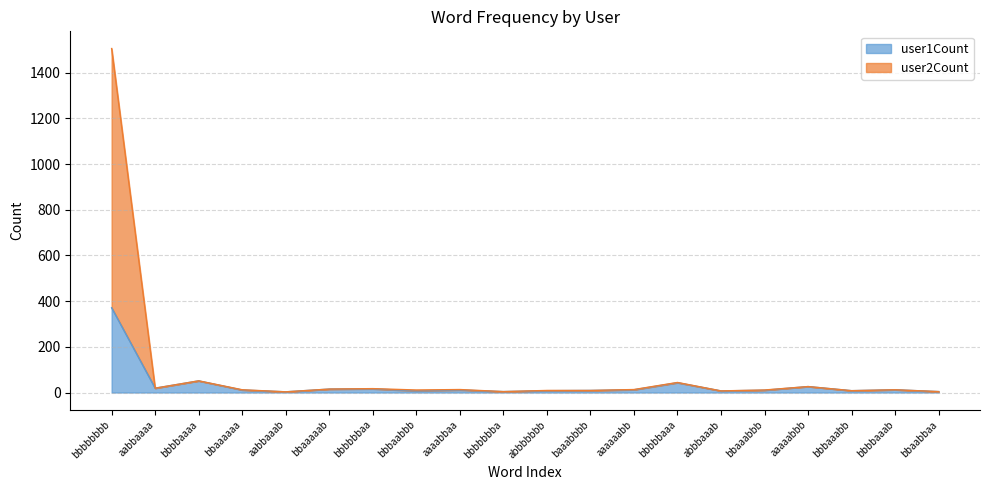

What is the label of the 16th point from the right?

aabbaaab